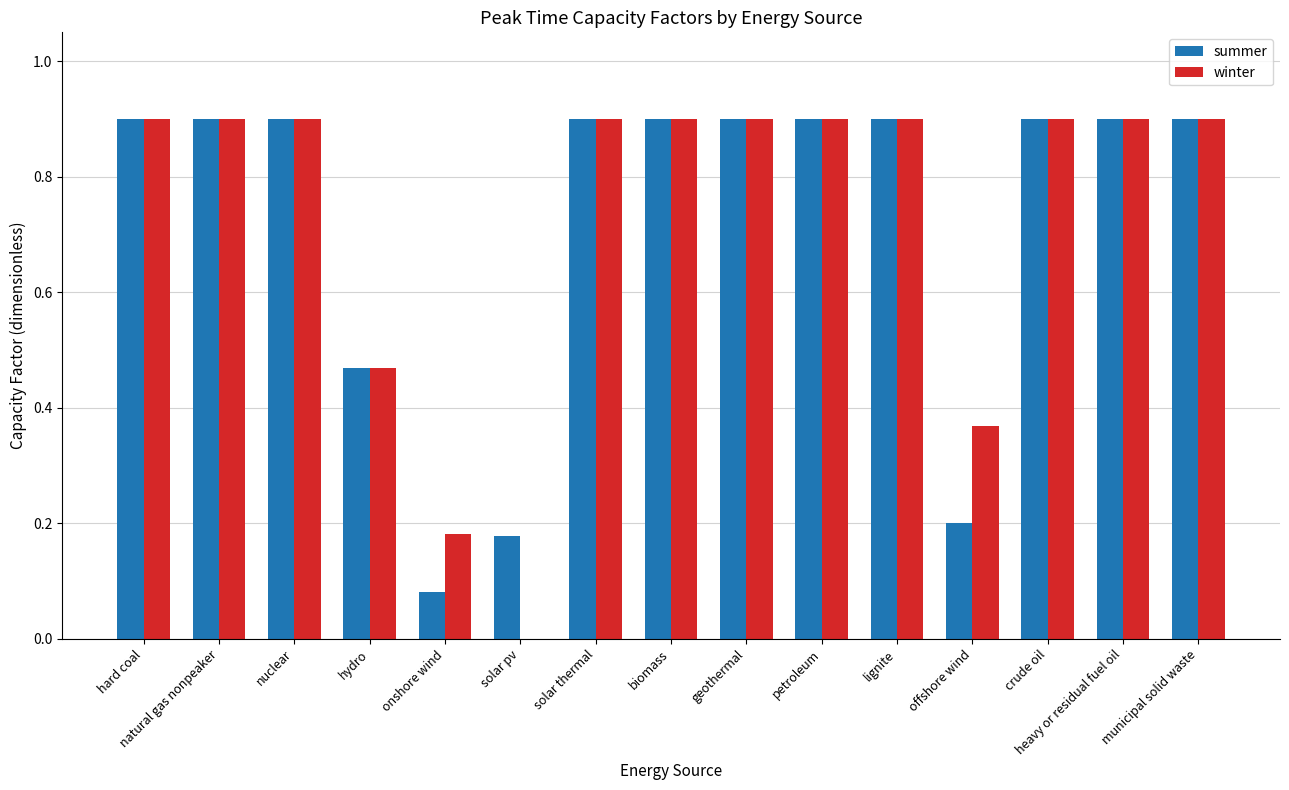

What is the total value across all series at petroleum?

1.8